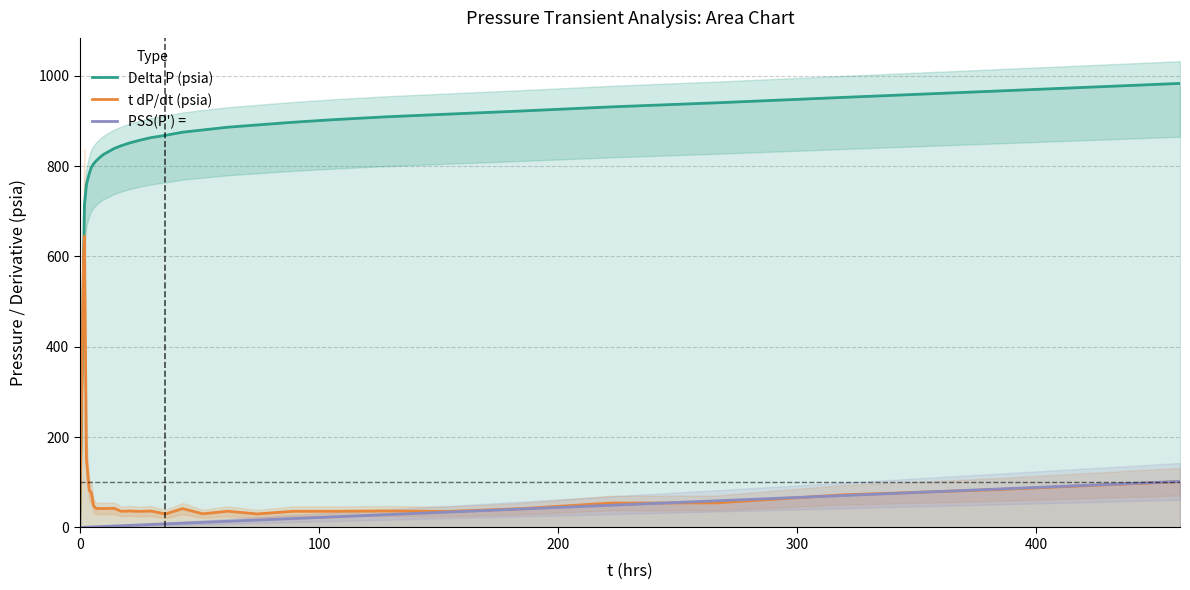

In t dP/dt (psia), how many points are lower than both neighbors (excluding endpoints)?

9